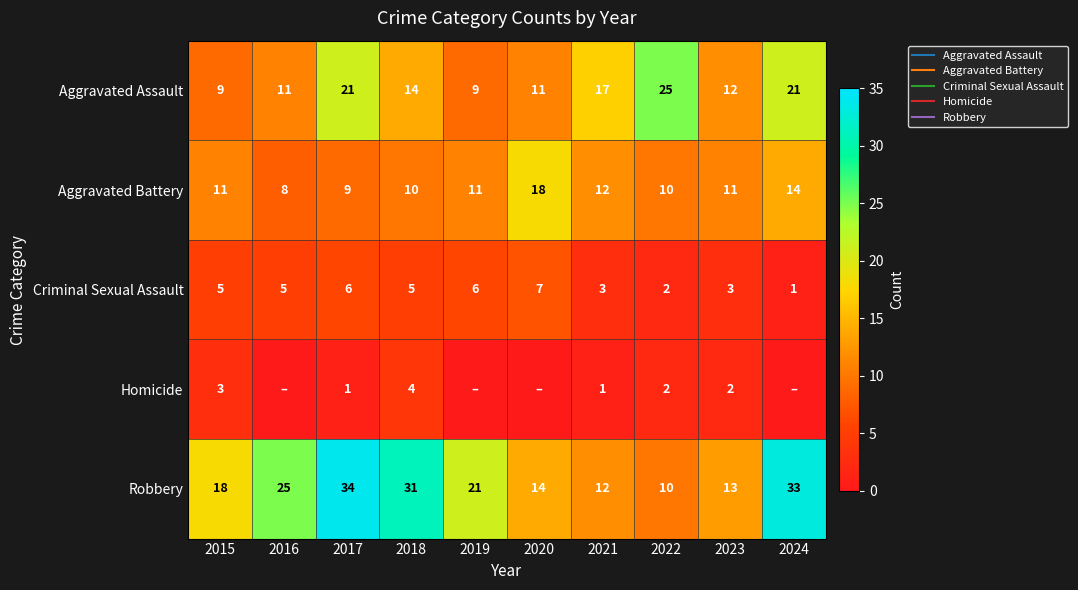

What is the sum of all Criminal Sexual Assault values?

43